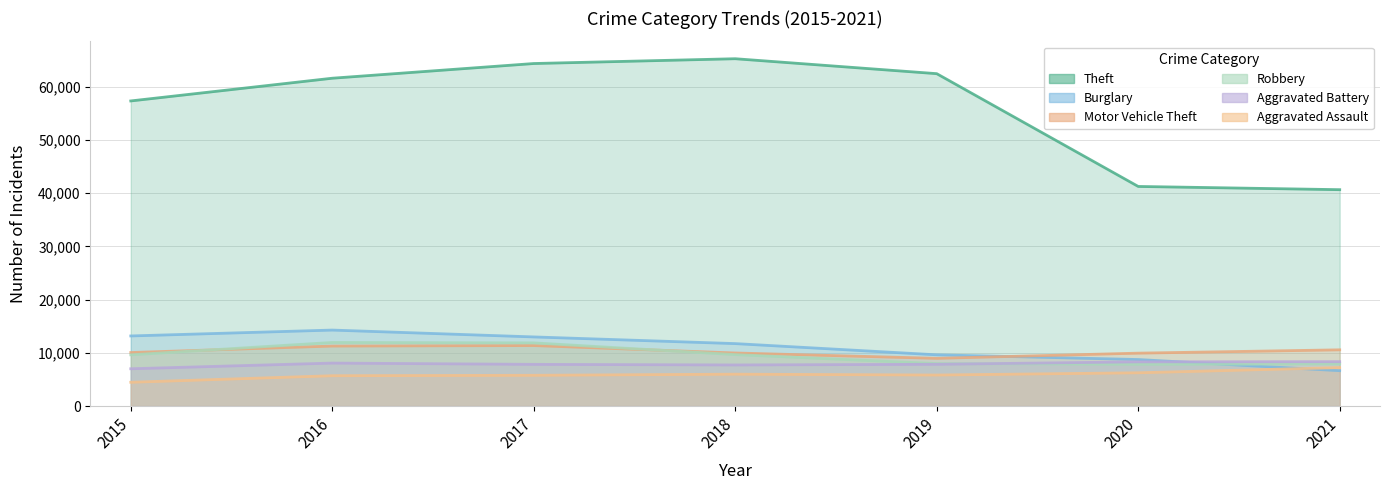

At which category does Aggravated Battery reach its first local peak?

2016